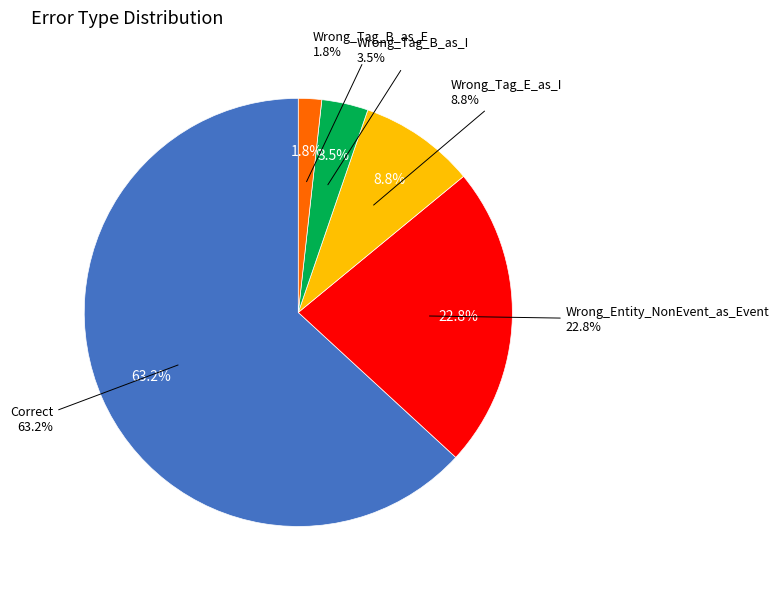

Which slice represents more than half of the pie?

Correct